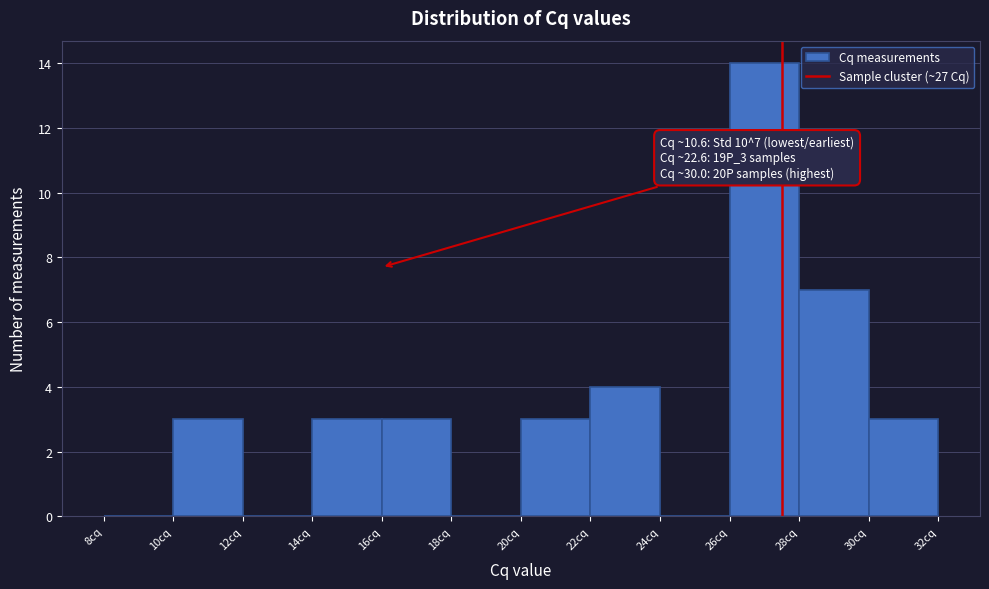

Over which range of the x-axis is the bar tallest?

26 to 28